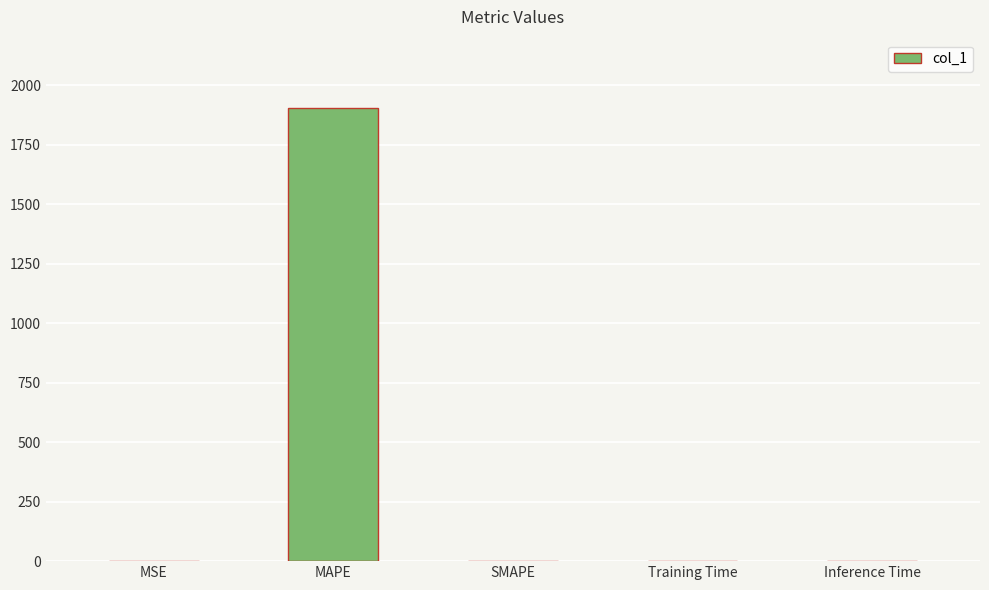

True or false: the data shows 1905.9 at MAPE.

True